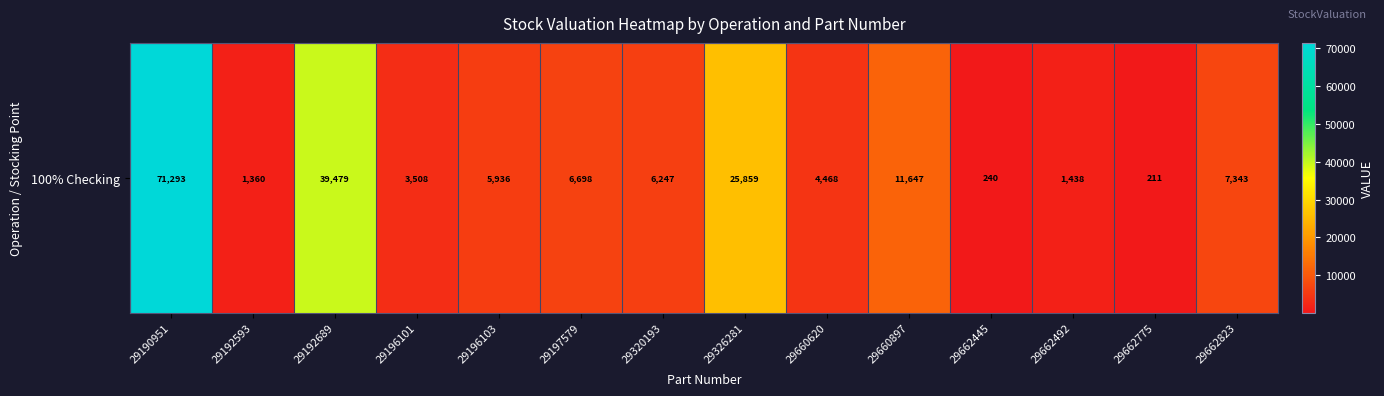

Reading right to left, transcribe all the data shown in this chart.

29662823=7343.3	29662775=211.2	29662492=1438.1	29662445=239.7	29660897=11646.7	29660620=4468.1	29326281=25858.7	29320193=6246.8	29197579=6697.6	29196103=5935.9	29196101=3508.3	29192689=39478.9	29192593=1359.5	29190951=71293.0